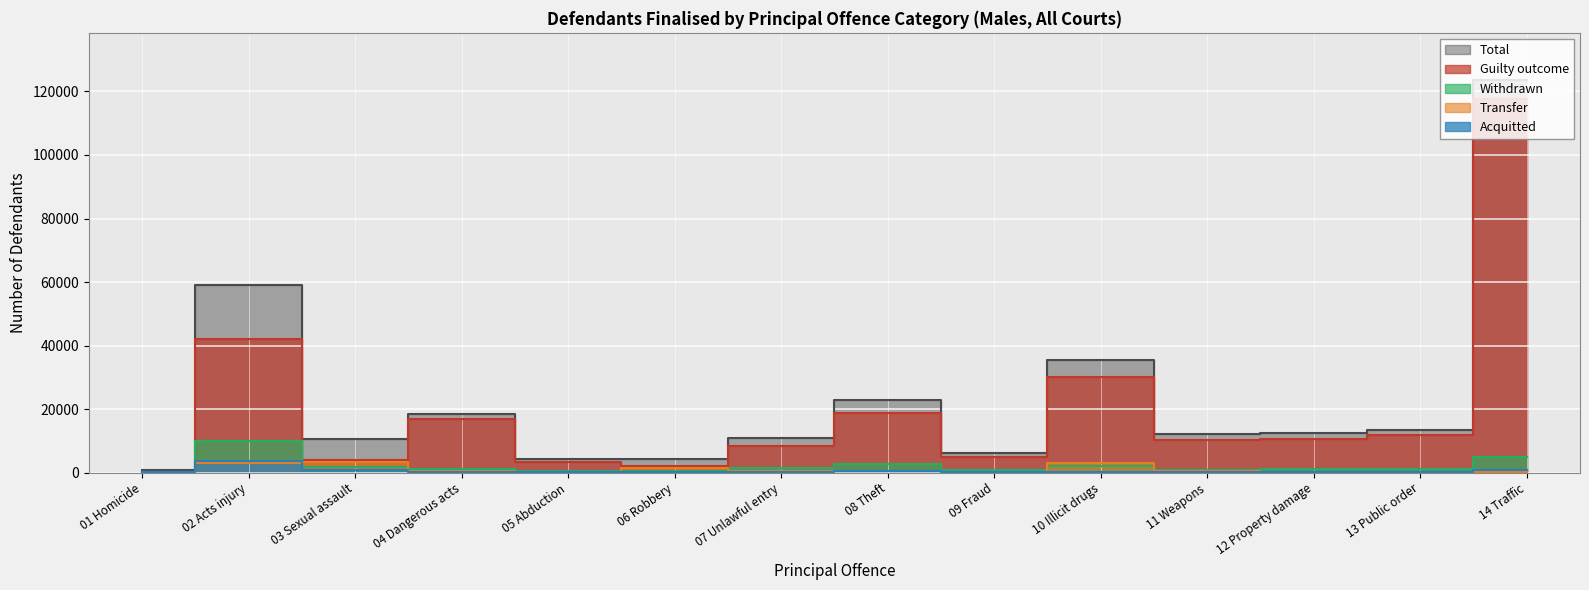

True or false: Withdrawn and Guilty outcome cross at least once.

False